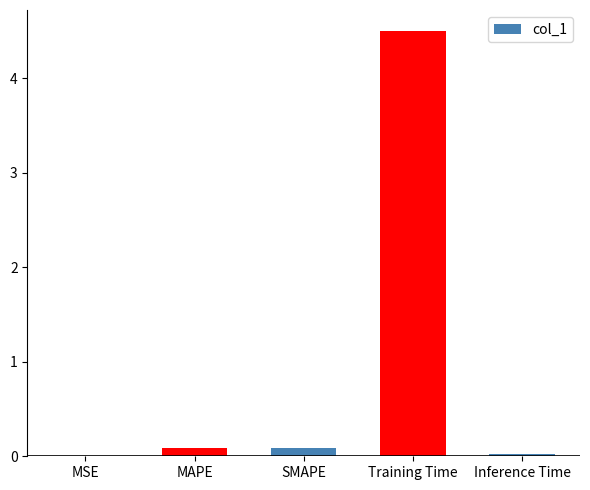

Does the chart contain stacked bars?

No